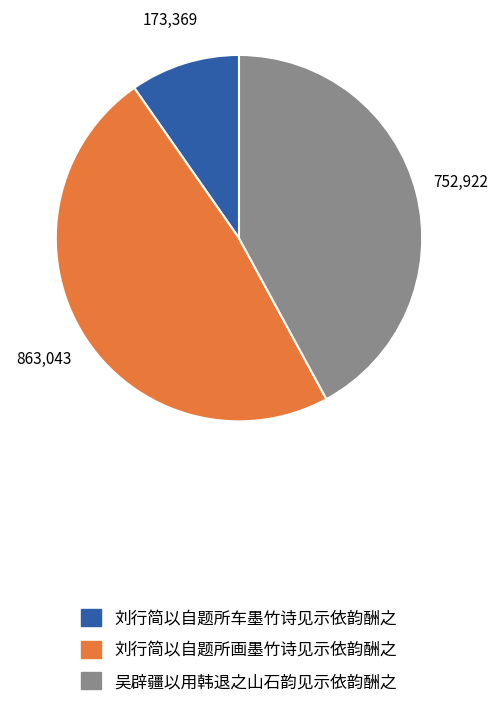

Which category has the biggest portion of the pie?

刘行简以自题所画墨竹诗见示依韵酬之